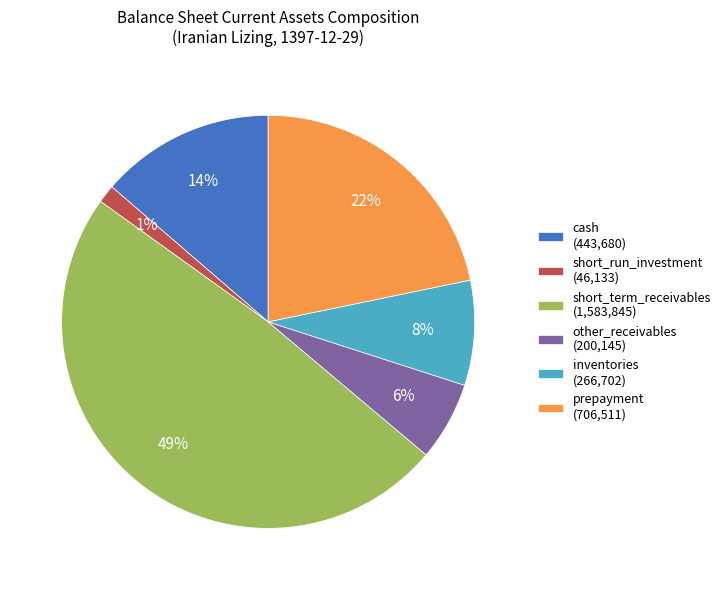

To the nearest percent, what is the average slice percentage?

17%